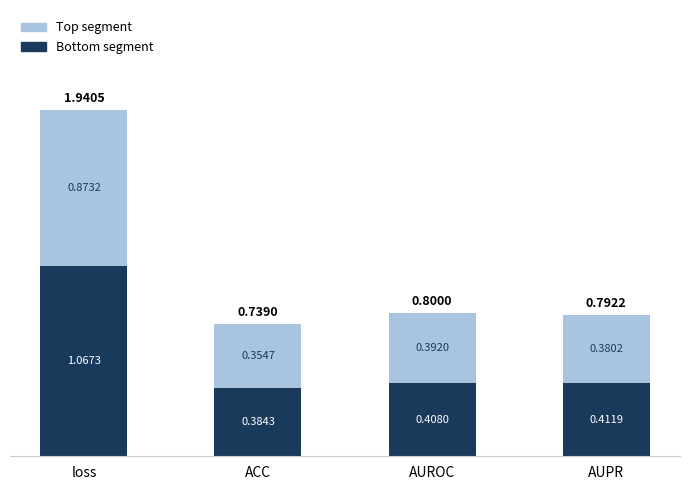

Where is Bottom segment nearest to the value 0?

ACC